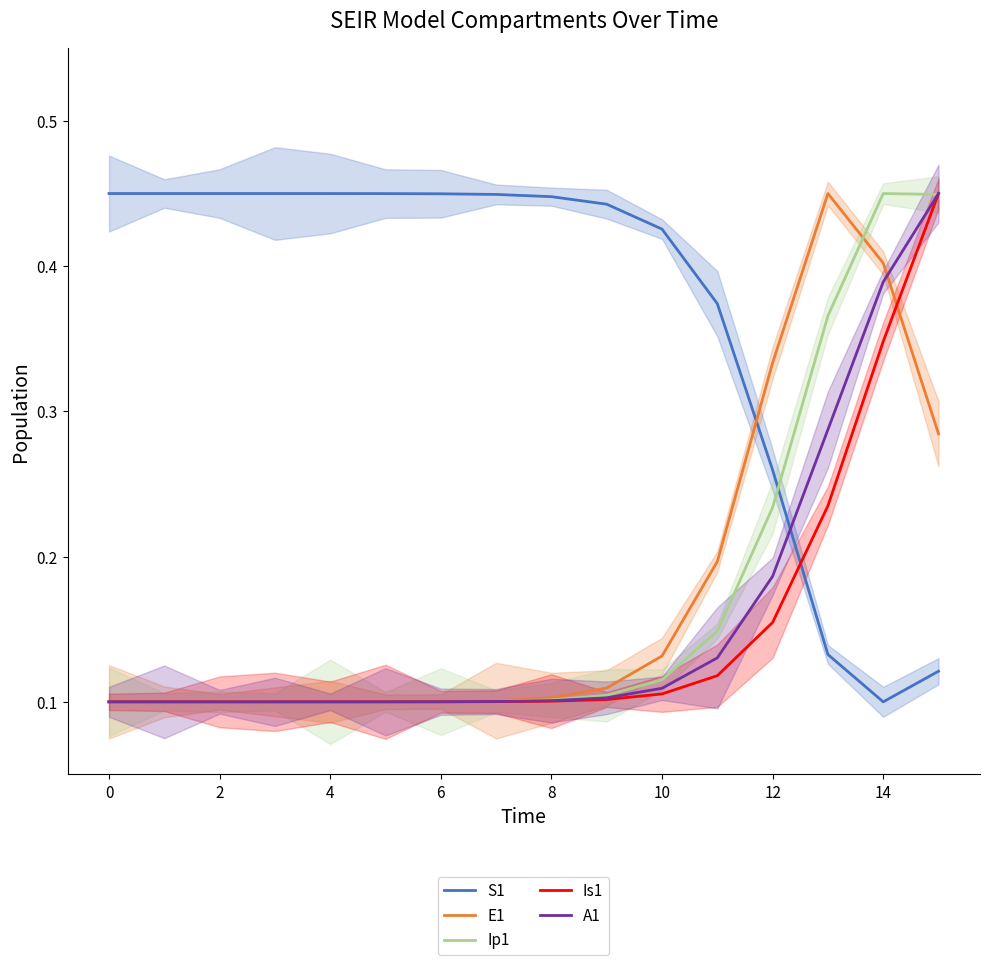

After their last crossing, which series has the higher values: Is1 or A1?

A1